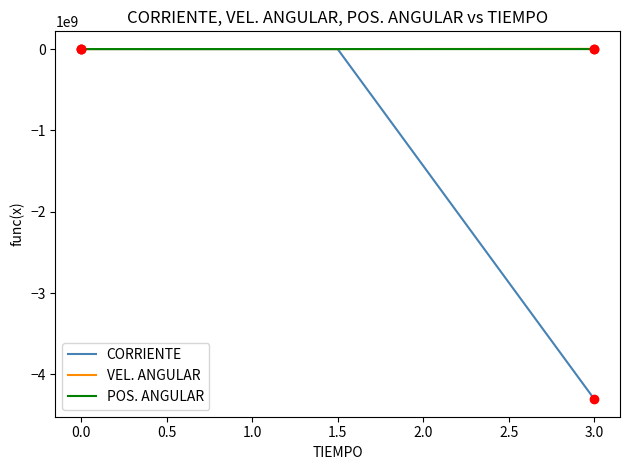

What is the lowest value of the CORRIENTE series?

-4303895350.5